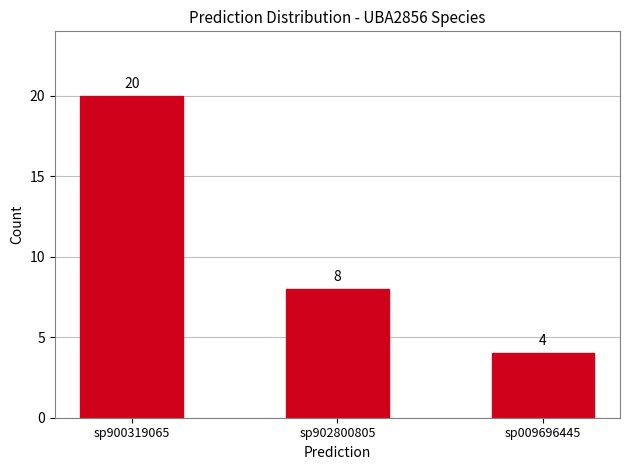

What is the value of the 3rd bar from the left?

4